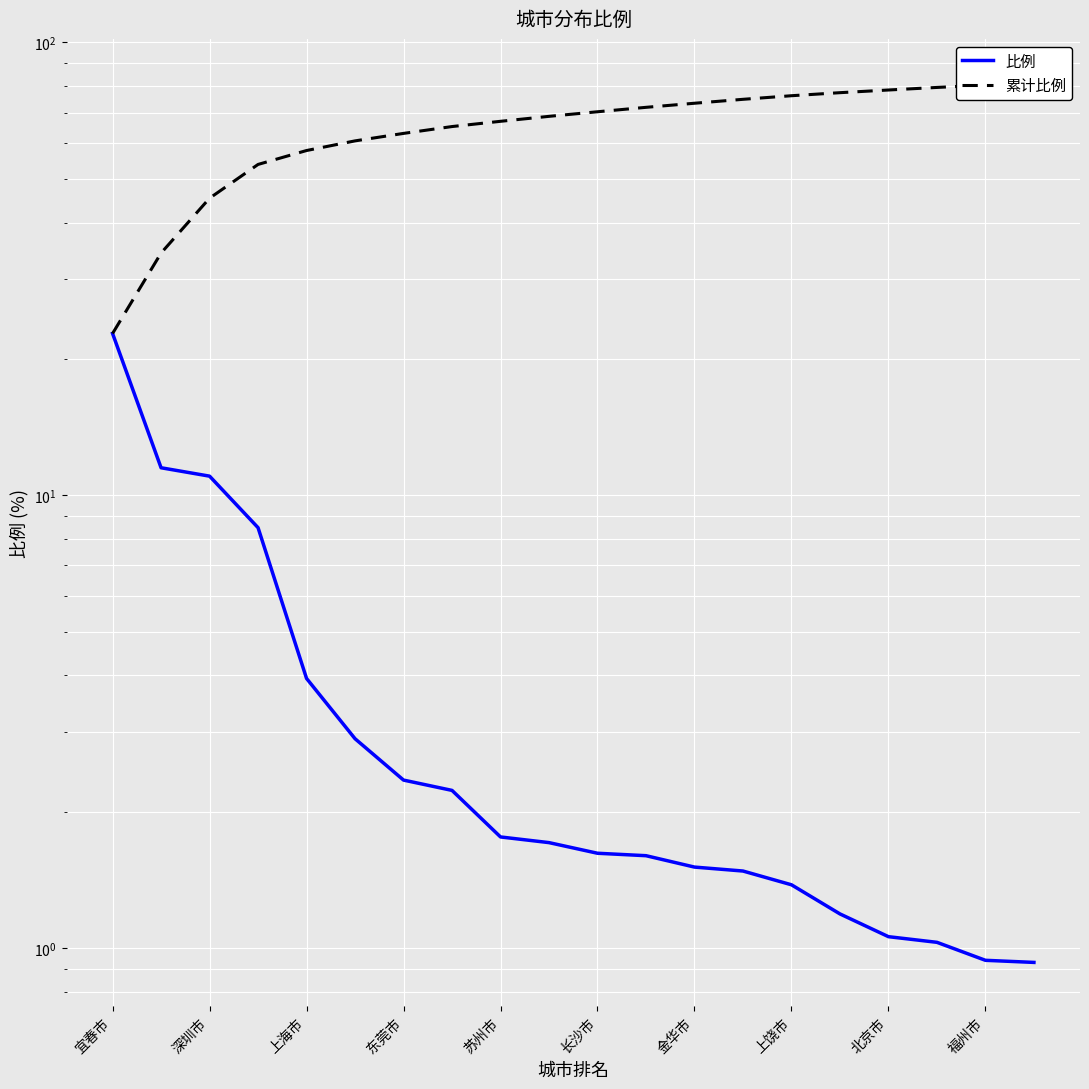

List the series in order of their peak value, highest first.

累计比例, 比例